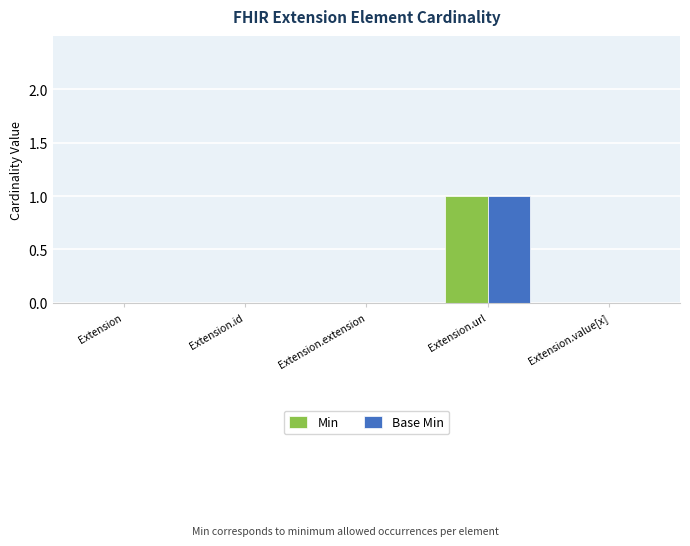

The Base Min series shows 0 at Extension.extension. True or false?

True